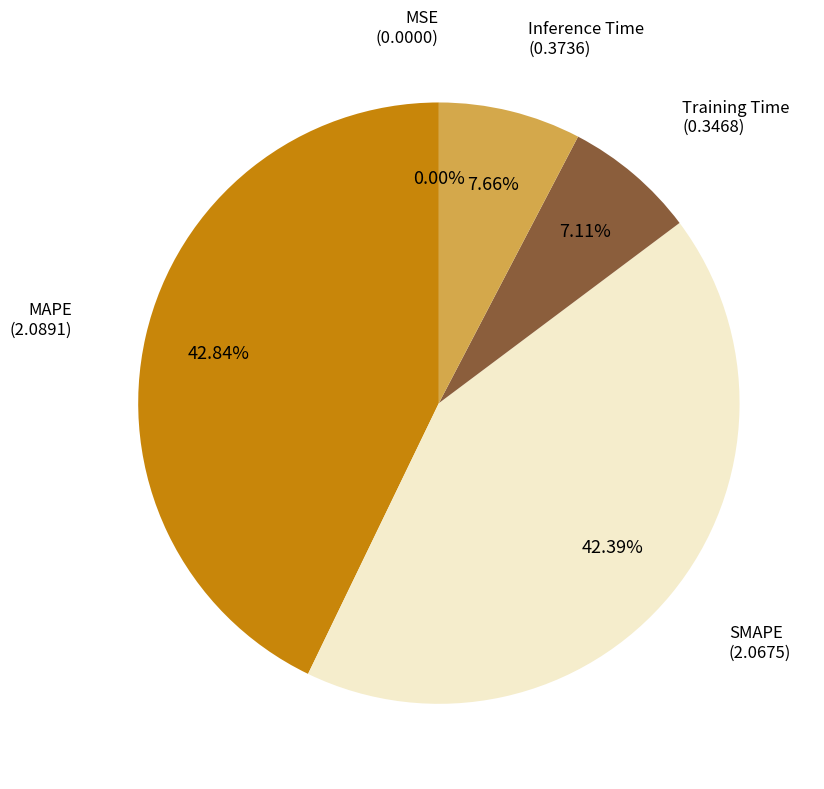

Is there any slice that represents more than half of the pie?

No